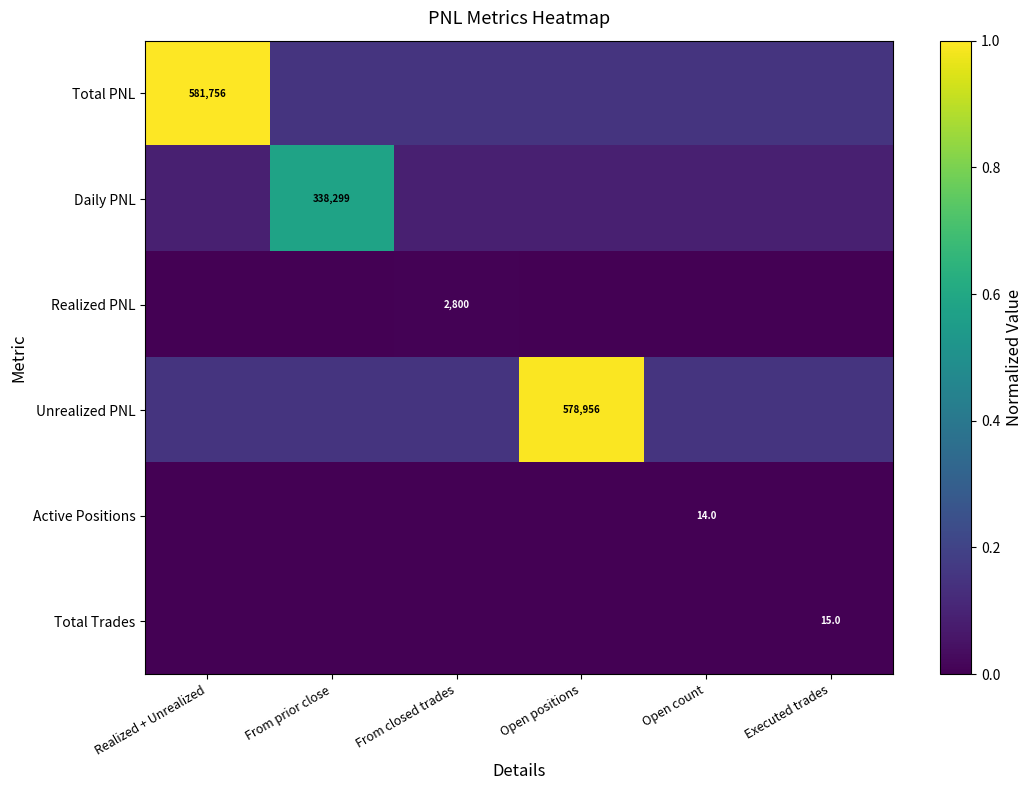

List the labels in order of Realized PNL value, smallest first.

Realized + Unrealized, From prior close, Open positions, Open count, Executed trades, From closed trades